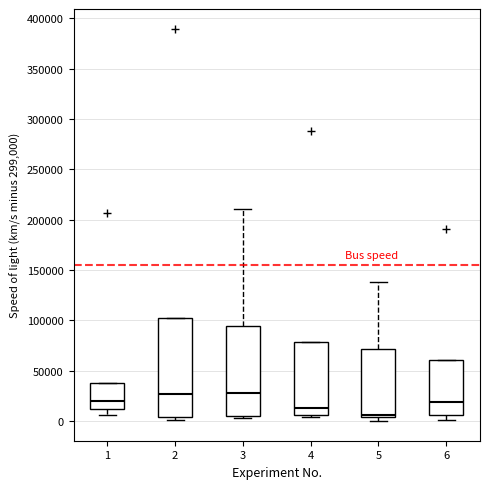

Reading left to right, read every box against the y-axis: the position of its median line, the range the box covers, and the ends of its whiskers. The values are not printed on the chart, so give them approximately, as read against the axis.

1: median 20000, box 10000 to 40000, whiskers 5000 to 40000
2: median 25000, box 5000 to 100000, whiskers 0 to 100000
3: median 30000, box 5000 to 95000, whiskers 5000 (just below the box's lower edge) to 210000
4: median 15000, box 5000 to 80000, whiskers 5000 (just below the box's lower edge) to 80000
5: median 5000 (just above the box's lower edge), box 5000 to 70000, whiskers 0 to 140000
6: median 20000, box 5000 to 60000, whiskers 0 to 60000